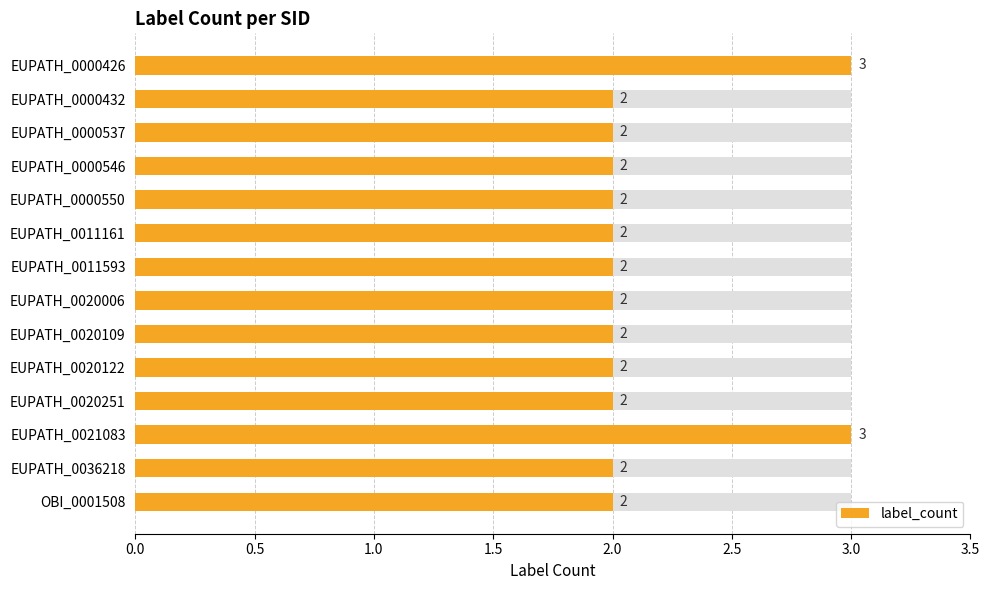

Are the bars grouped side by side (vs. stacked)?

No